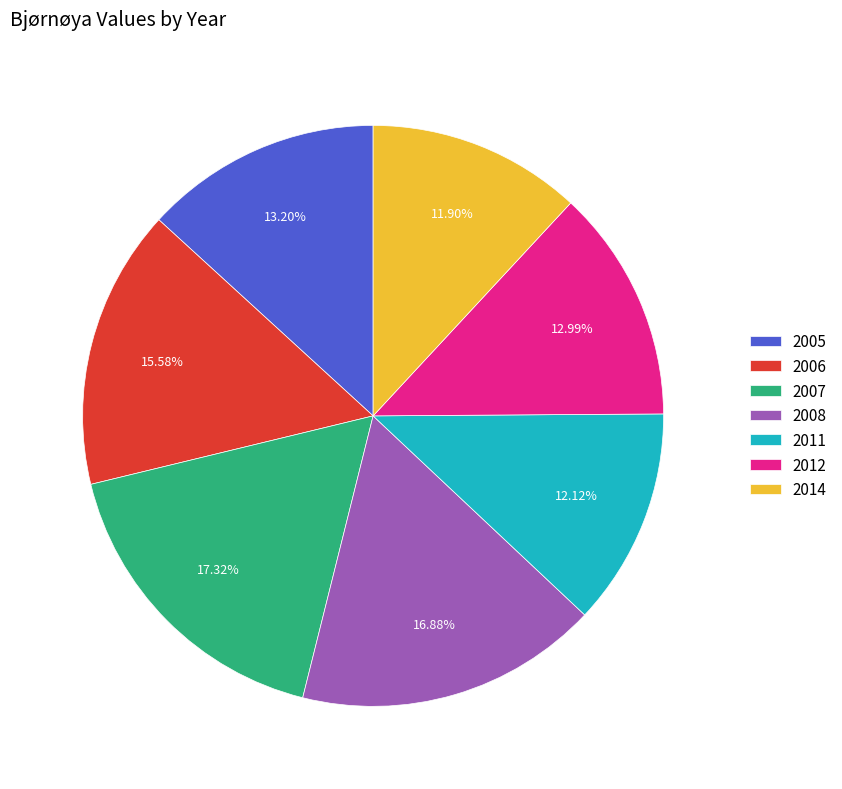

Is there any slice that represents more than half of the pie?

No